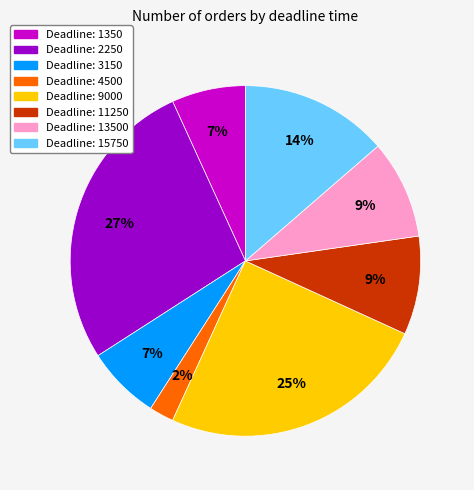

To the nearest percent, what is the average slice percentage?

12%